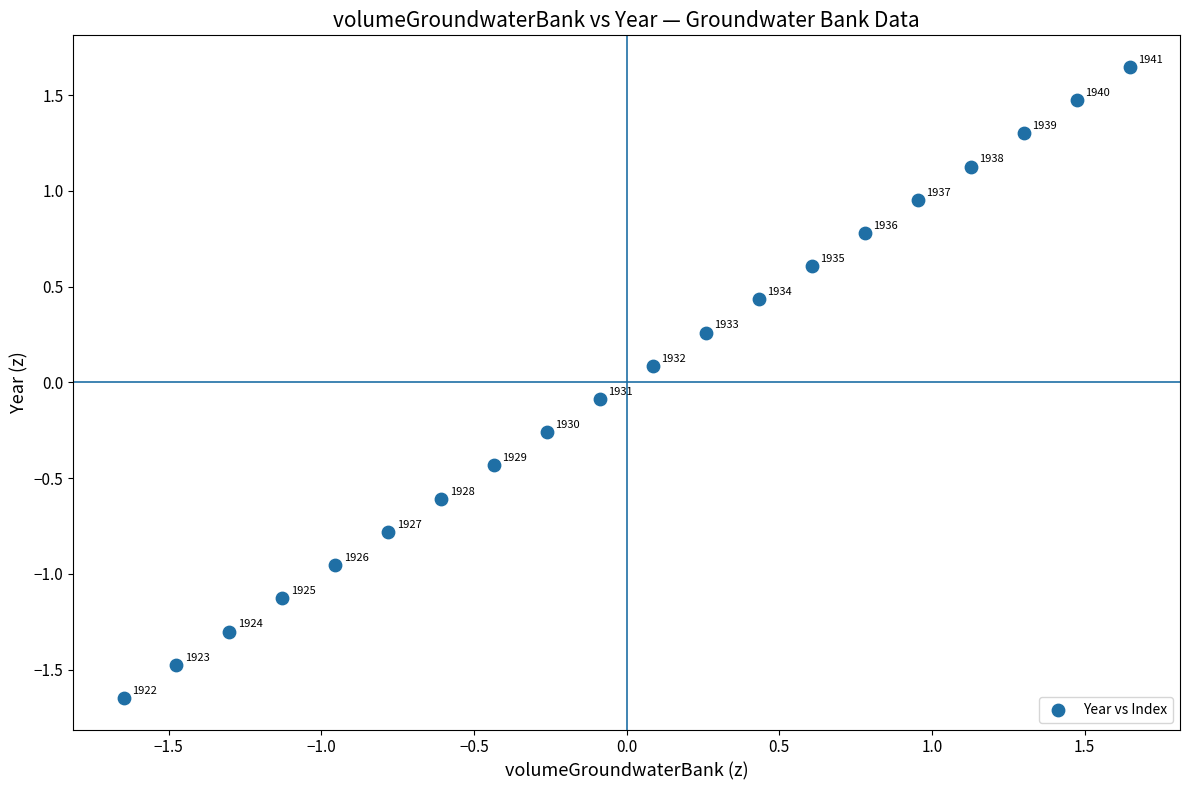

What is the range of X values (max minus min)?

3.3